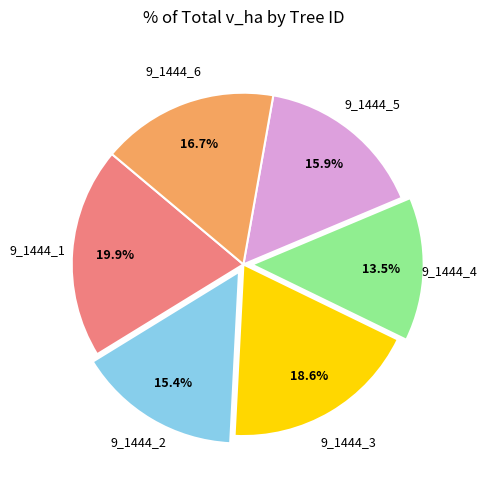

Is there a majority slice in this chart?

No